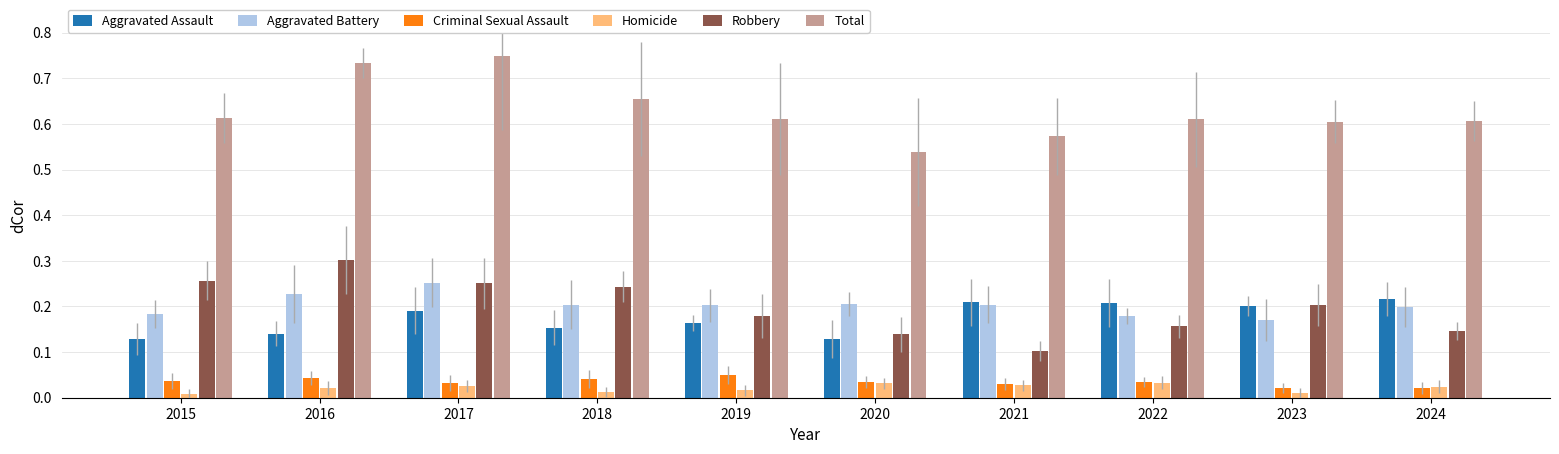

Count the number of data series in this chart.

6